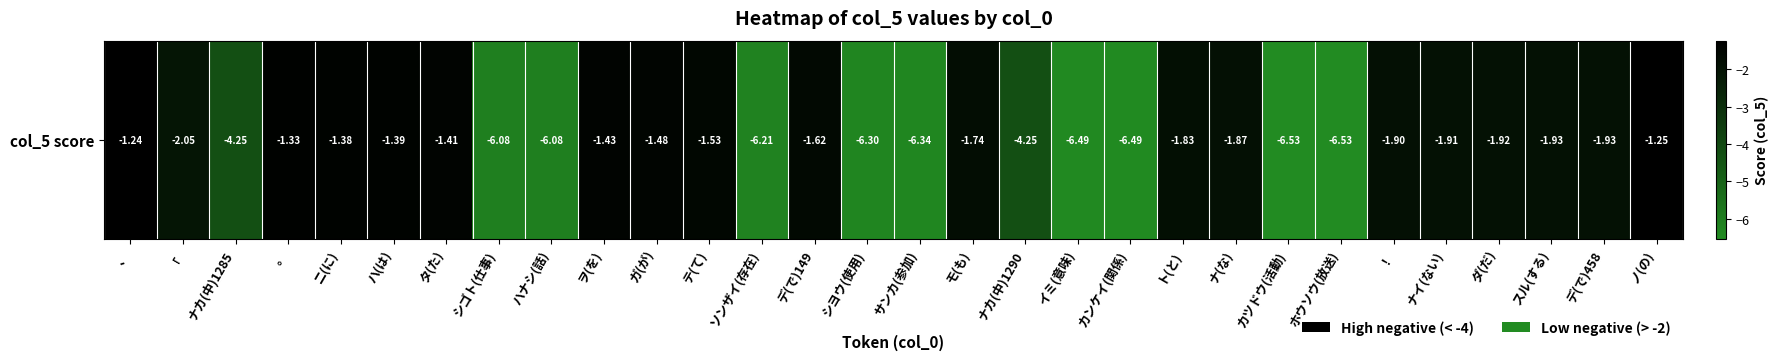

Reading right to left, extract all data points from this chart.

ノ(の)=-1.2	デ(で)458=-1.9	スル(する)=-1.9	ダ(だ)=-1.9	ナイ(ない)=-1.9	！=-1.9	ホウソウ(放送)=-6.5	カツドウ(活動)=-6.5	ナ(な)=-1.9	ト(と)=-1.8	カンケイ(関係)=-6.5	イミ(意味)=-6.5	ナカ(中)1290=-4.3	モ(も)=-1.7	サンカ(参加)=-6.3	シヨウ(使用)=-6.3	デ(で)149=-1.6	ソンザイ(存在)=-6.2	テ(て)=-1.5	ガ(が)=-1.5	ヲ(を)=-1.4	ハナシ(話)=-6.1	シゴト(仕事)=-6.1	タ(た)=-1.4	ハ(は)=-1.4	ニ(に)=-1.4	。=-1.3	ナカ(中)1285=-4.3	「=-2.0	、=-1.2